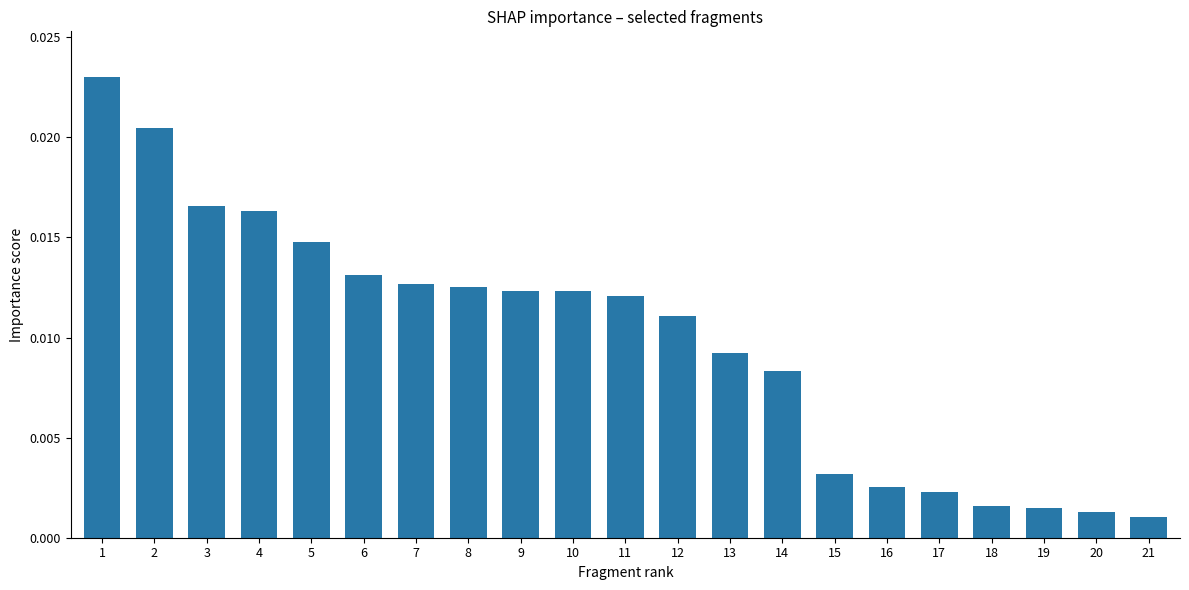

Which category has the highest value across all series?

1